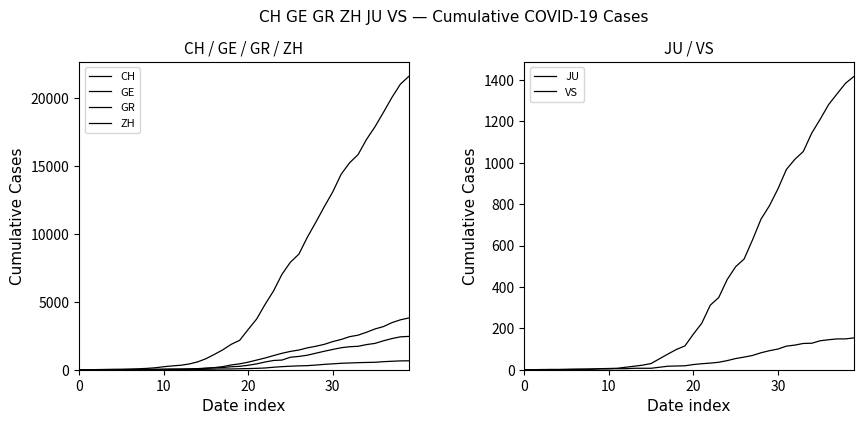

Which series has the largest range (max minus min)?

CH